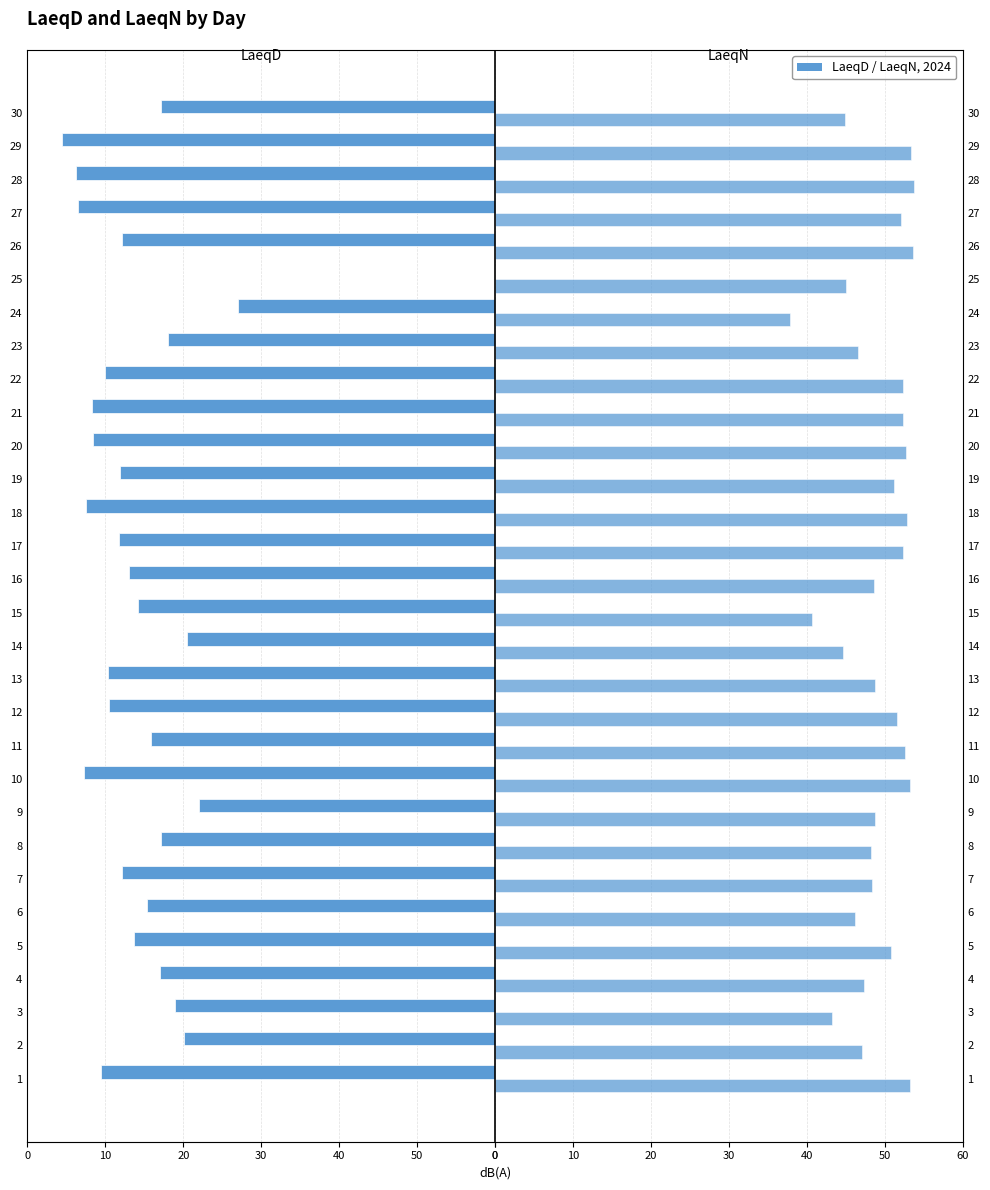

How many negative values does the LaeqD series have?

29